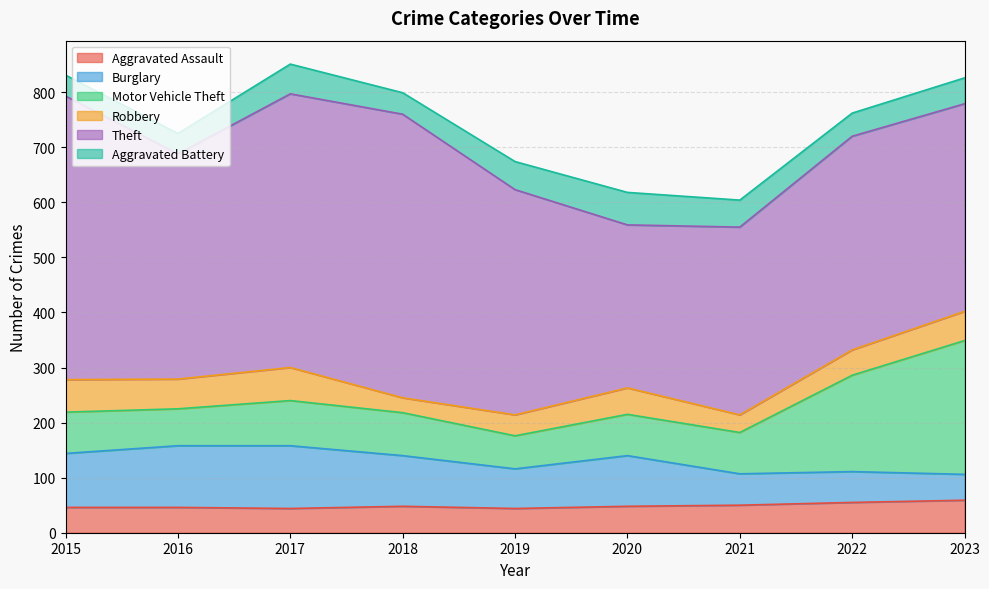

True or false: Aggravated Battery and Aggravated Assault cross at least once.

True